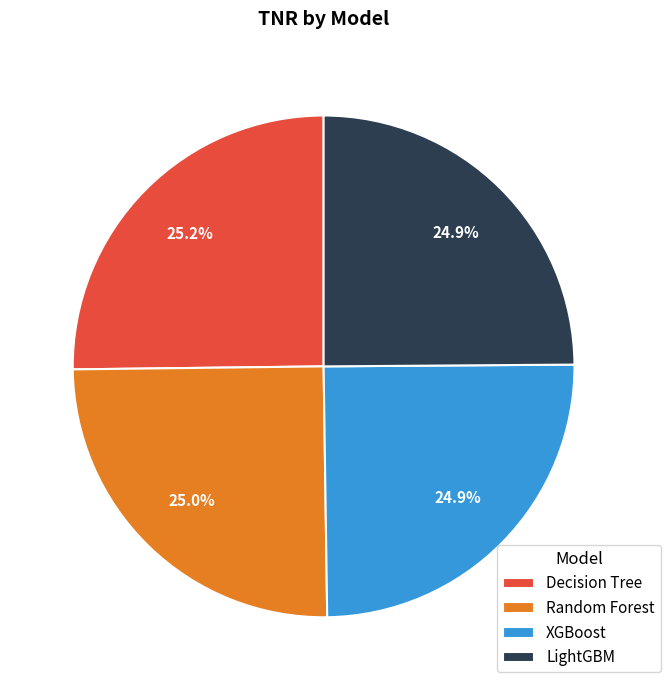

Is there a majority slice in this chart?

No